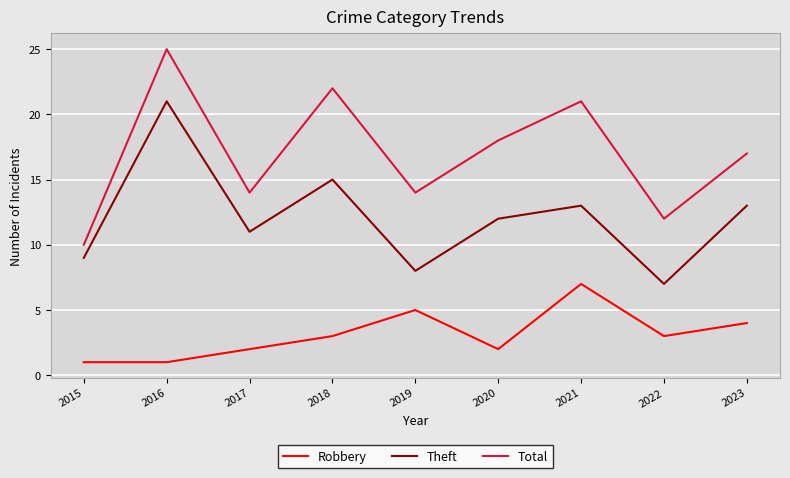

Does the chart display data point markers on the line(s)?

No